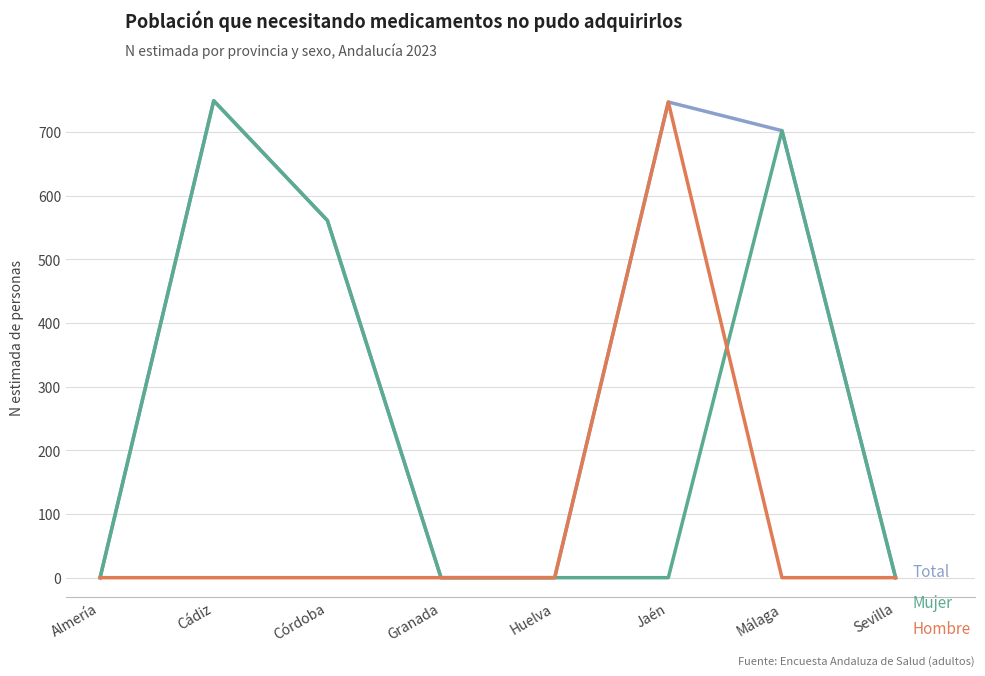

What is the spread (max minus min) of values at Jaén?

747